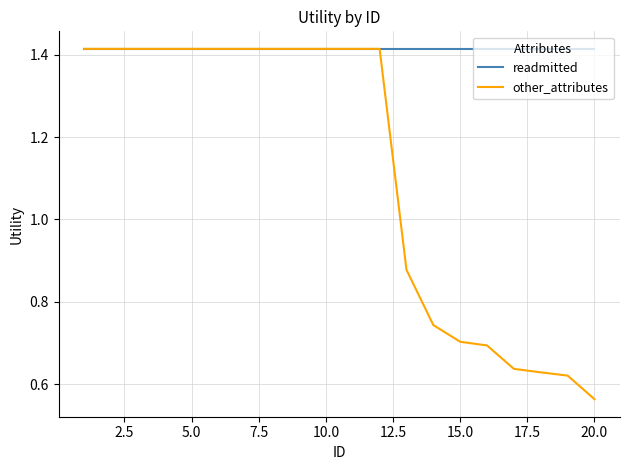

Which series has the largest range (max minus min)?

other_attributes